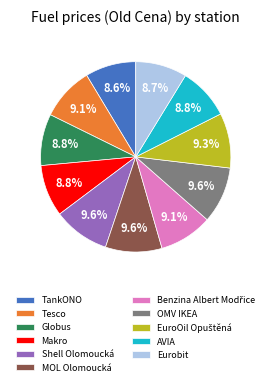

What is the ratio of the value at Shell Olomoucká to the value at TankONO?

1.1